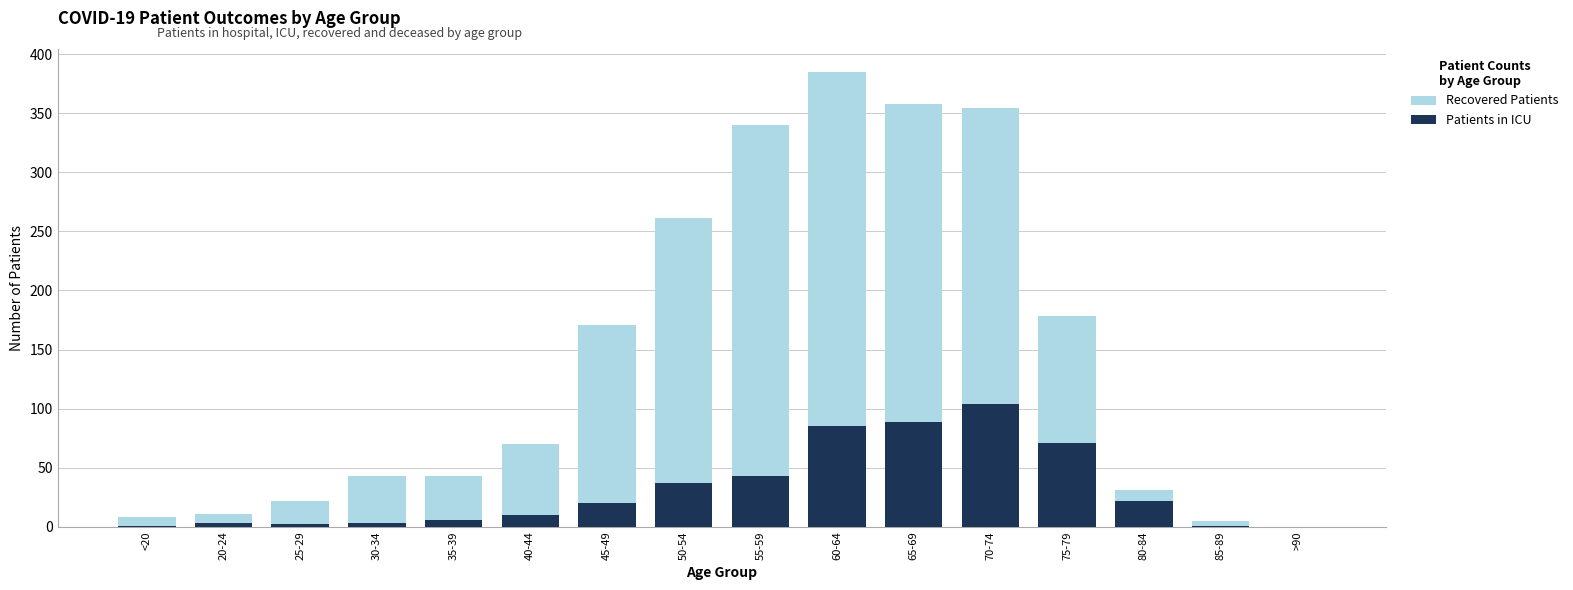

Is it true that Recovered Patients equals 134 at 50-54?

False